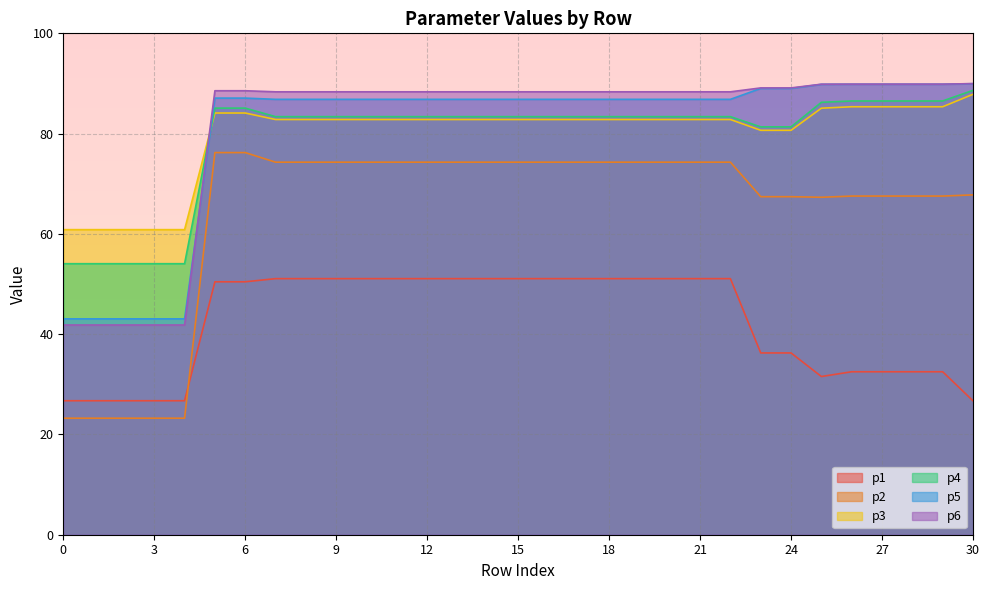

Reading right to left, transcribe all the data shown in this chart.

p1: 26.7	32.5	32.5	32.5	32.5	31.6	36.3	36.3	51.1	51.1	51.1	51.1	51.1	51.1	51.1	51.1	51.1	51.1	51.1	51.1	51.1	51.1	51.1	51.1	50.4	50.4	26.7	26.7	26.7	26.7	26.7
p2: 67.8	67.5	67.5	67.5	67.5	67.3	67.4	67.4	74.3	74.3	74.3	74.3	74.3	74.3	74.3	74.3	74.3	74.3	74.3	74.3	74.3	74.3	74.3	74.3	76.2	76.2	23.2	23.2	23.2	23.2	23.2
p3: 87.8	85.4	85.4	85.4	85.4	85.1	80.7	80.7	82.8	82.8	82.8	82.8	82.8	82.8	82.8	82.8	82.8	82.8	82.8	82.8	82.8	82.8	82.8	82.8	84.1	84.1	60.8	60.8	60.8	60.8	60.8
p4: 88.6	86.5	86.5	86.5	86.5	86.2	81.3	81.3	83.4	83.4	83.4	83.4	83.4	83.4	83.4	83.4	83.4	83.4	83.4	83.4	83.4	83.4	83.4	83.4	85.1	85.1	54.1	54.1	54.1	54.1	54.1
p5: 90.0	89.8	89.8	89.8	89.8	89.8	89.0	89.0	86.8	86.8	86.8	86.8	86.8	86.8	86.8	86.8	86.8	86.8	86.8	86.8	86.8	86.8	86.8	86.8	87.1	87.1	43.1	43.1	43.1	43.1	43.1
p6: 90.0	89.9	89.9	89.9	89.9	89.9	89.1	89.1	88.3	88.3	88.3	88.3	88.3	88.3	88.3	88.3	88.3	88.3	88.3	88.3	88.3	88.3	88.3	88.3	88.6	88.6	41.8	41.8	41.8	41.8	41.8